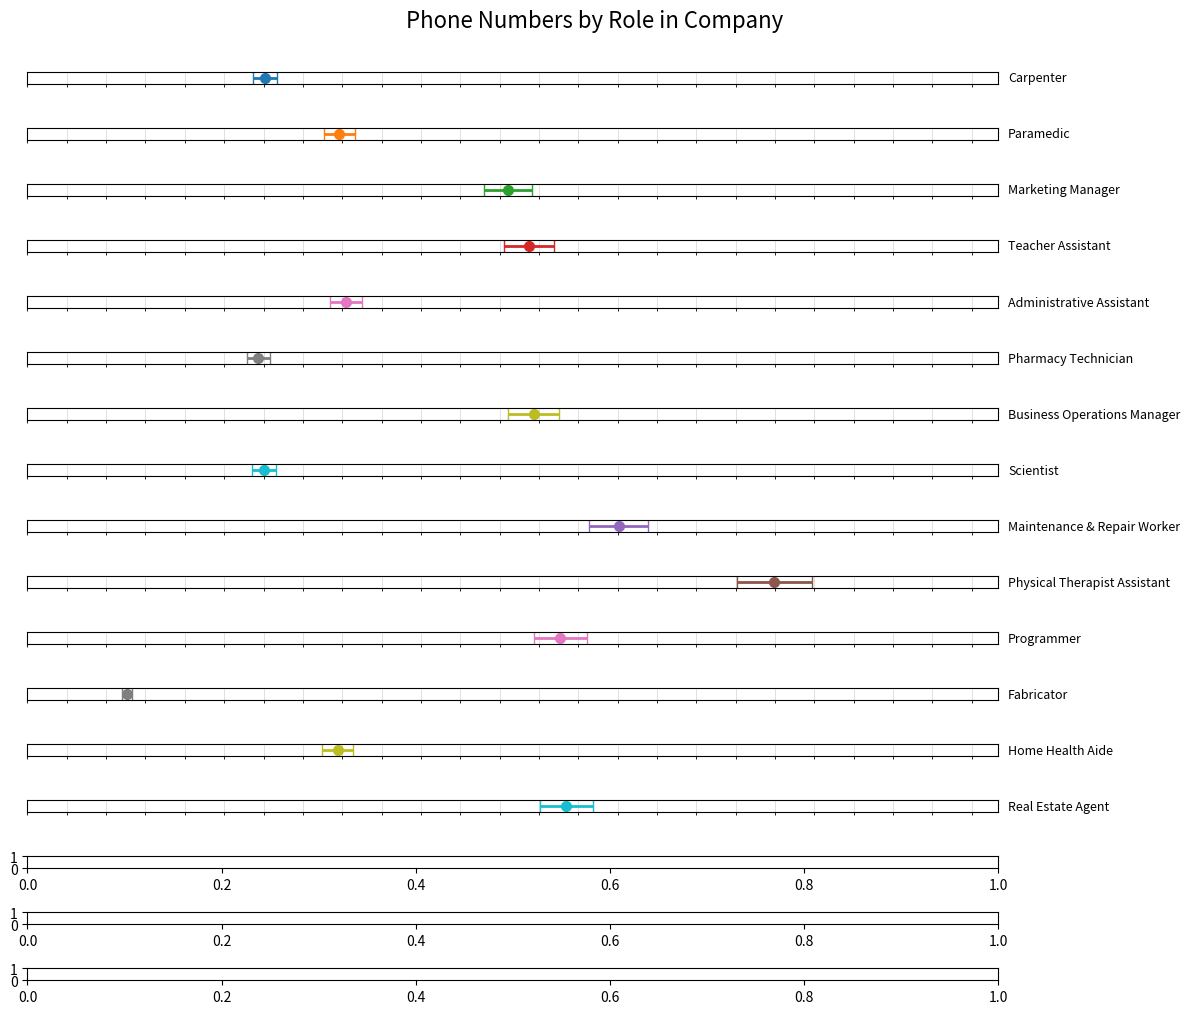

How many values are below 51914961161?

10